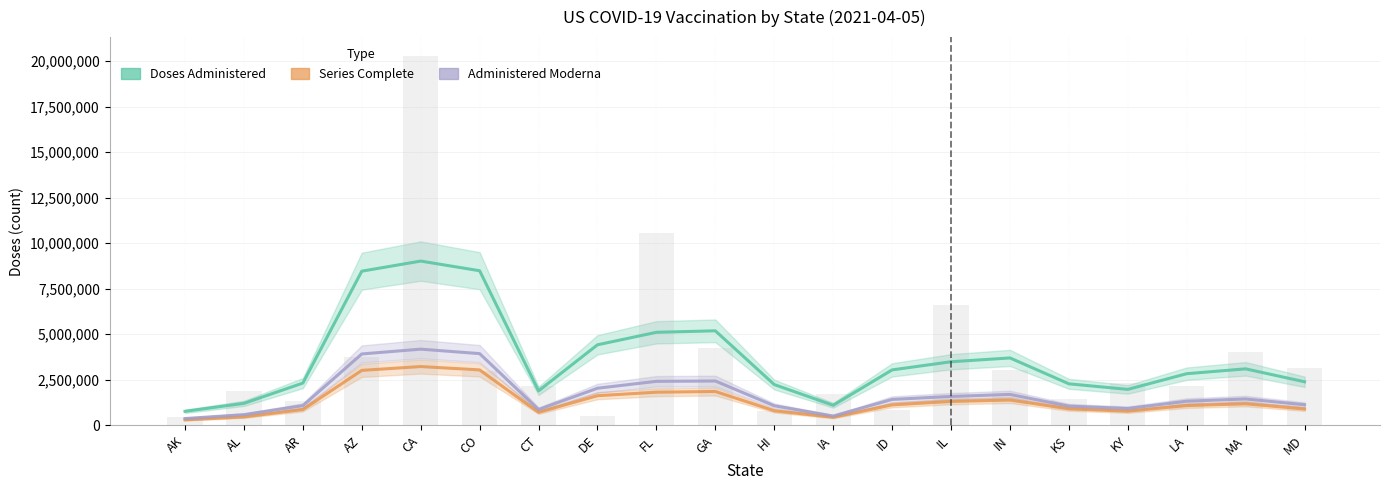

What is the greatest value displayed?

9020426.3